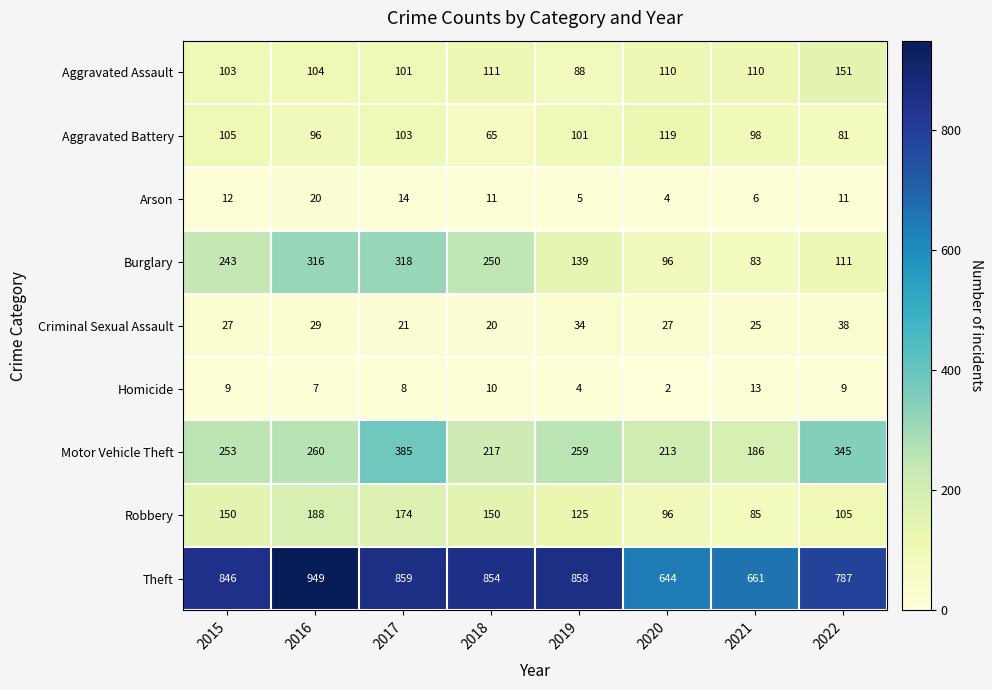

Where is Arson nearest to the value 12?

2015